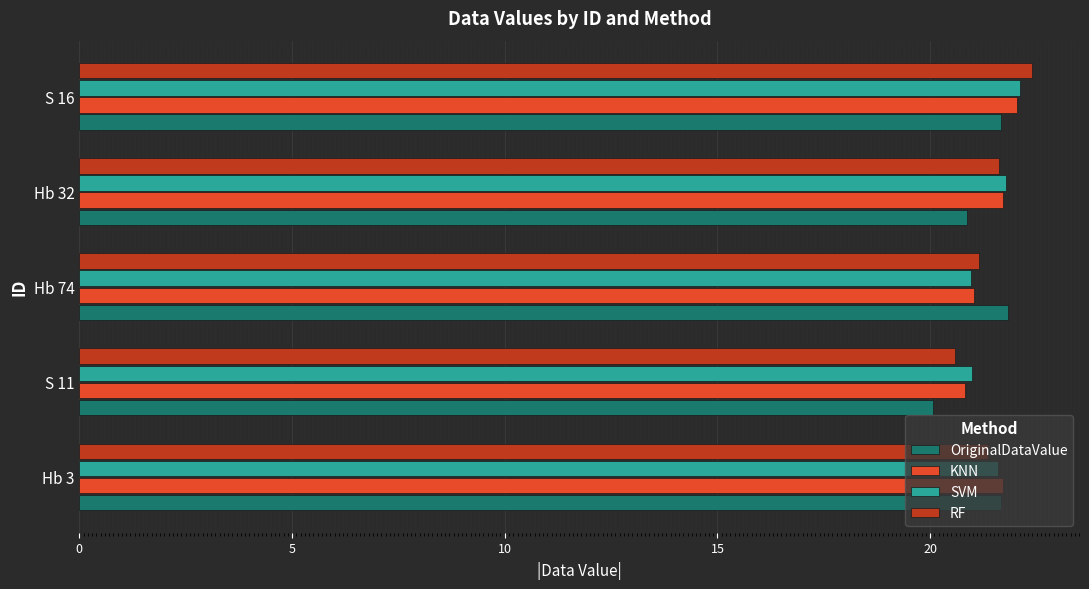

Is it true that KNN equals 21.7 at Hb 32?

True